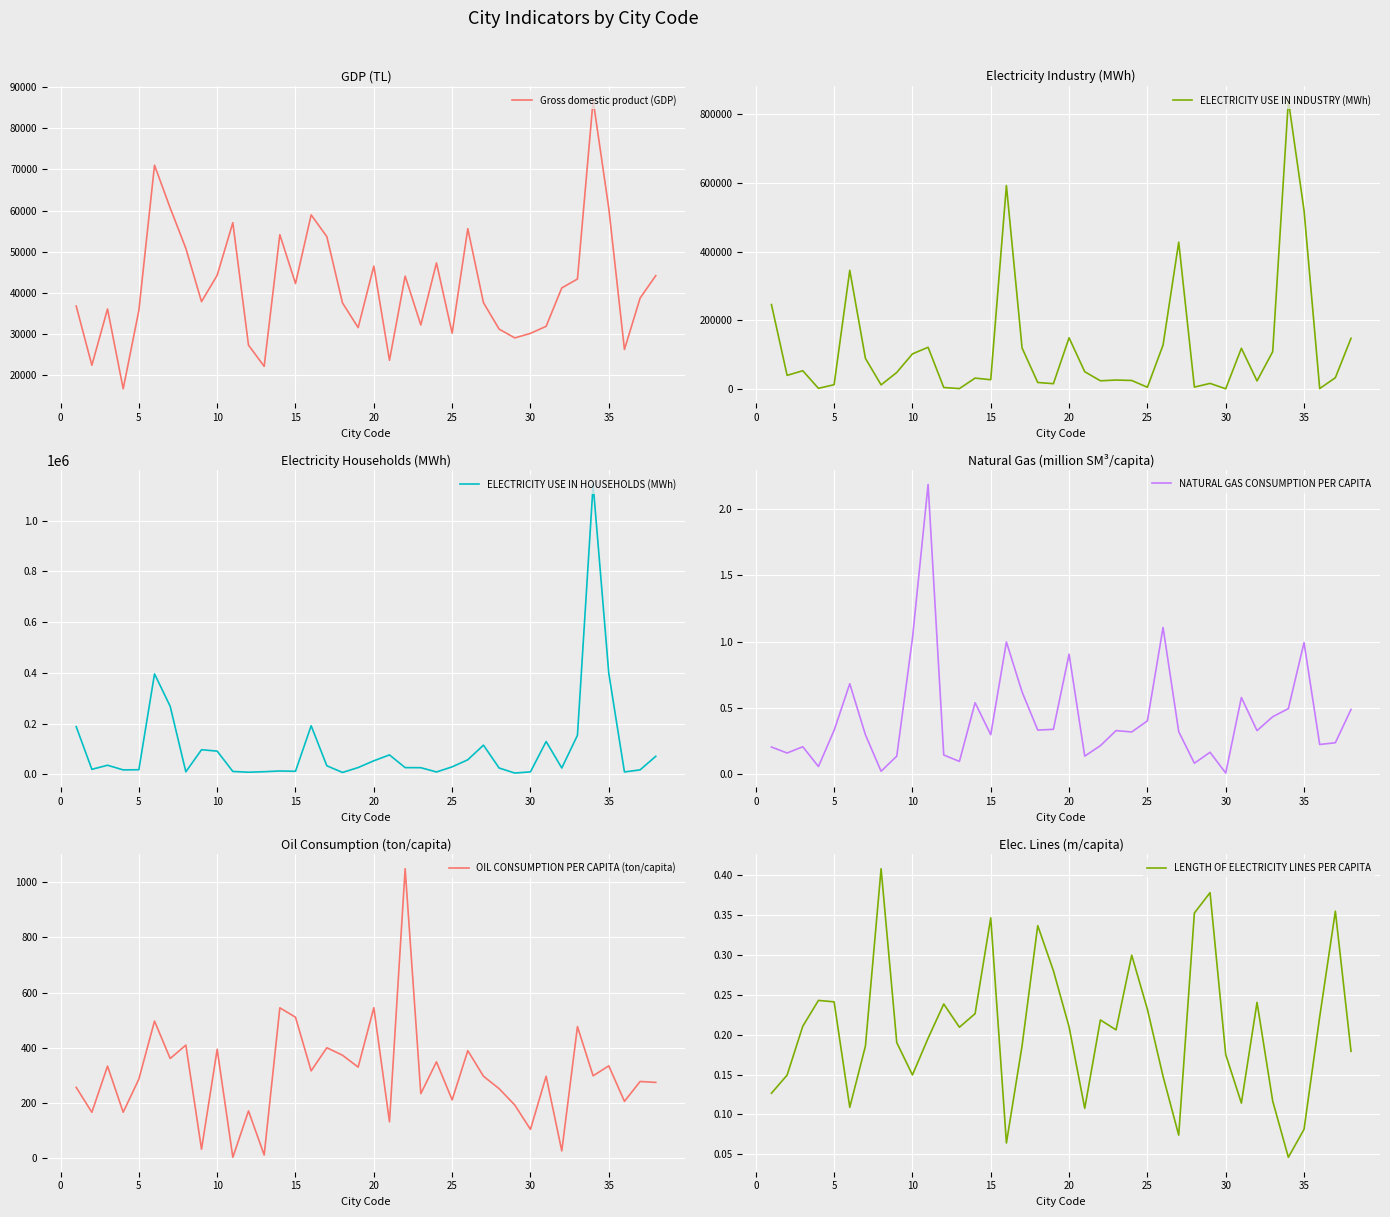

What is the maximum value for Gross domestic product (GDP)?

86798